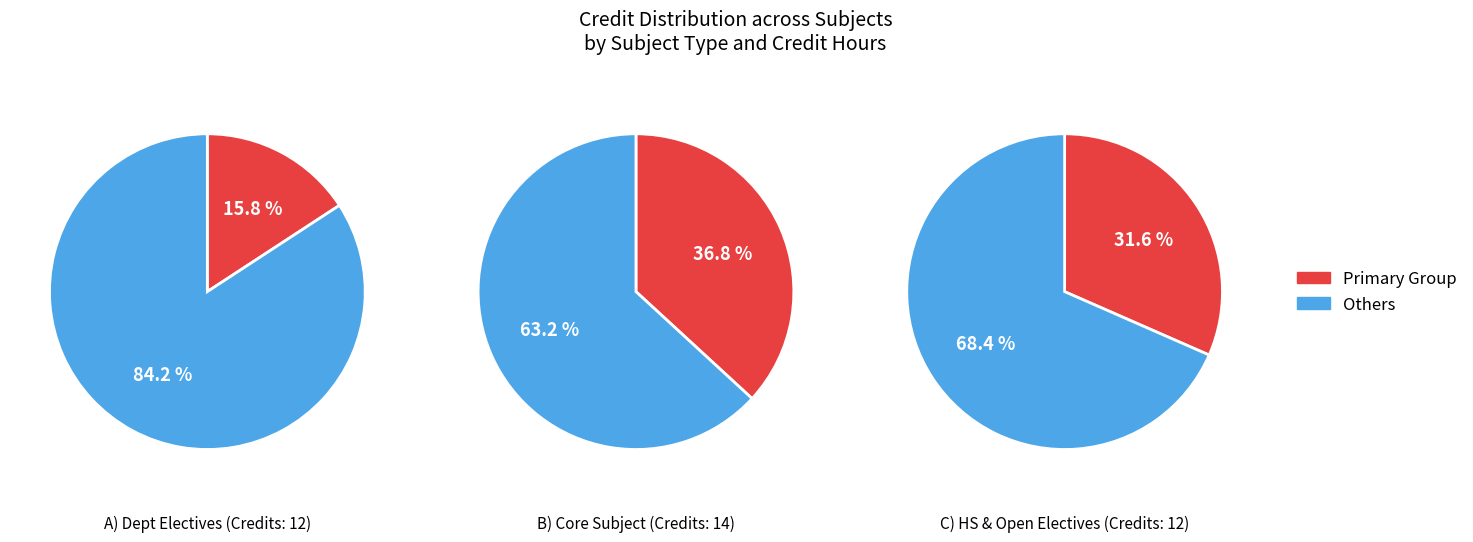

To the nearest percent, what is the difference between the largest and smallest slice percentages?

21%